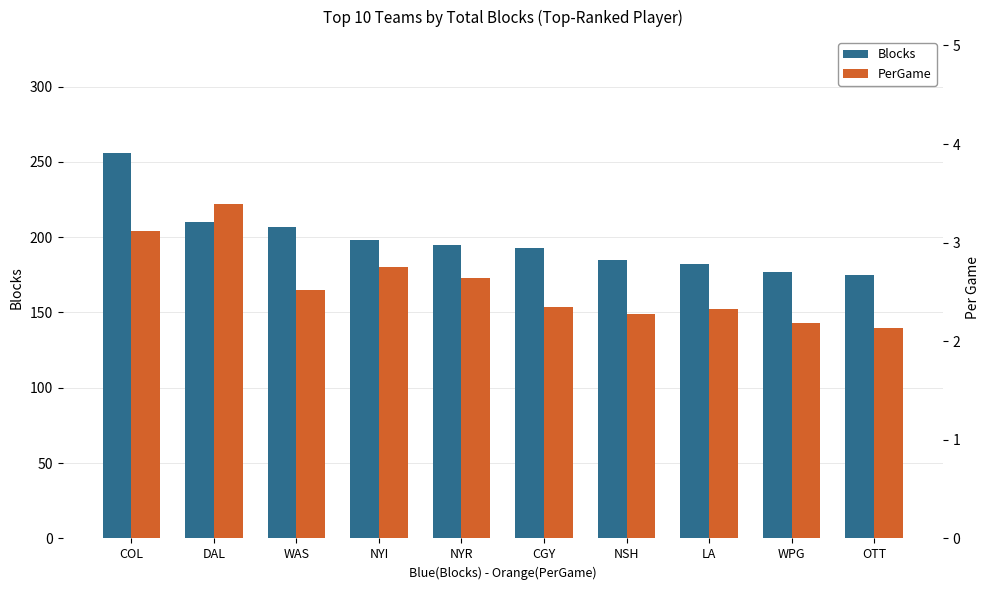

How many groups of bars are there?

10